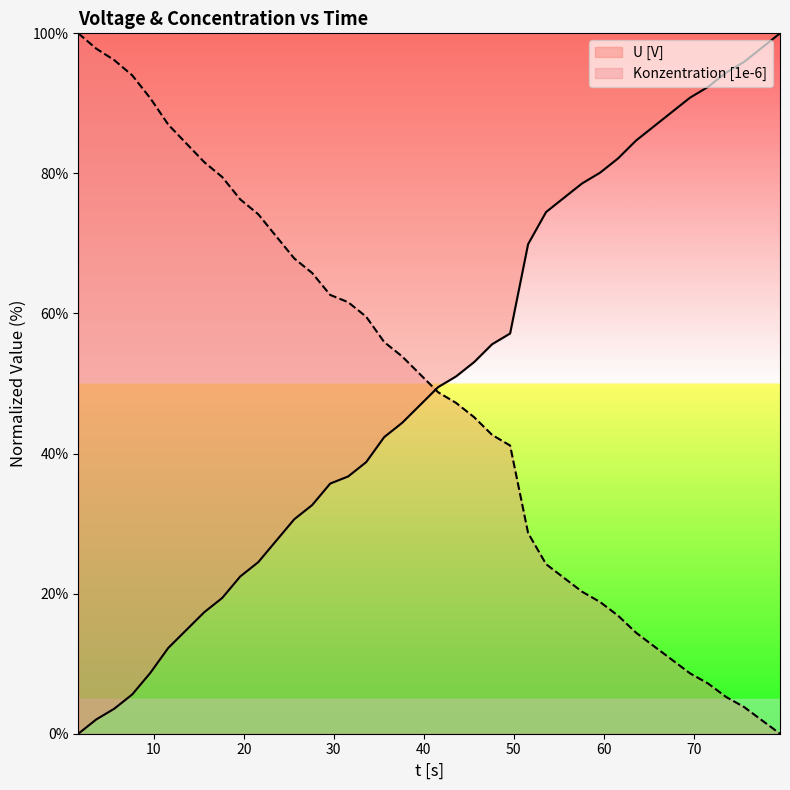

What is the total value across all series at 53.6?

98.7